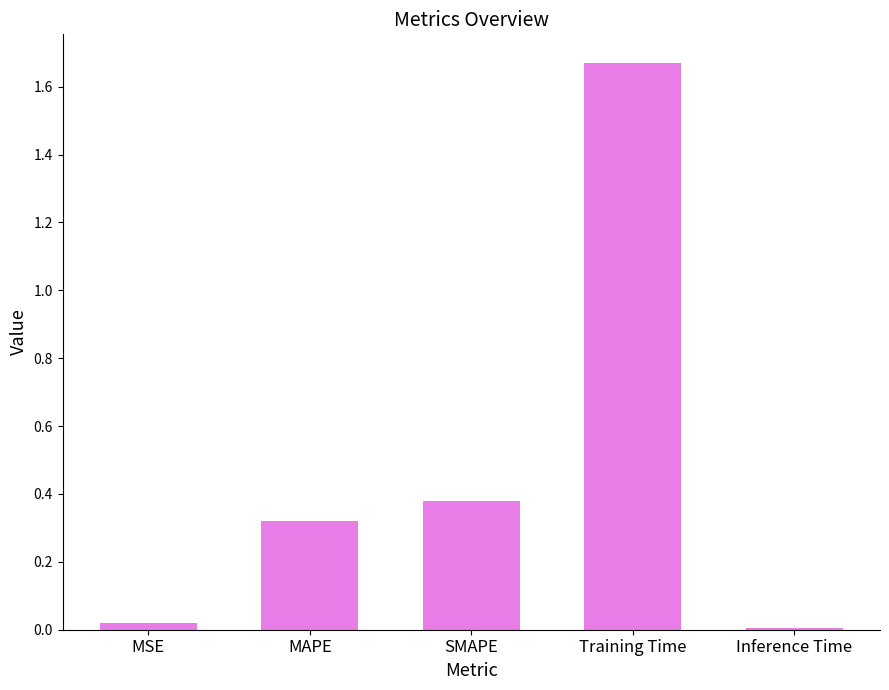

How many series are shown in this chart?

1